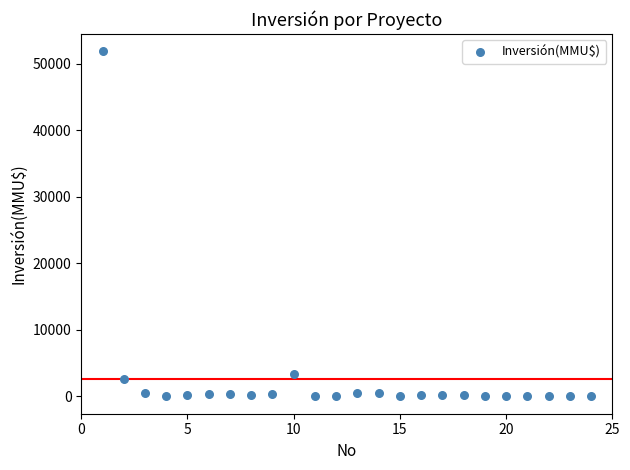

What Y value in the scatter plot is closest to 25930?

3369